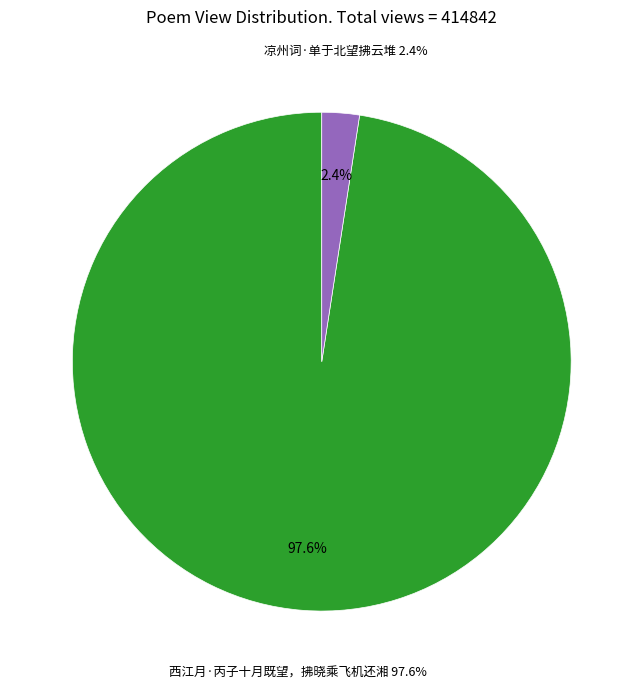

What is the change in value from 西江月·丙子十月既望，拂晓乘飞机还湘 to 凉州词·单于北望拂云堆?

-394704